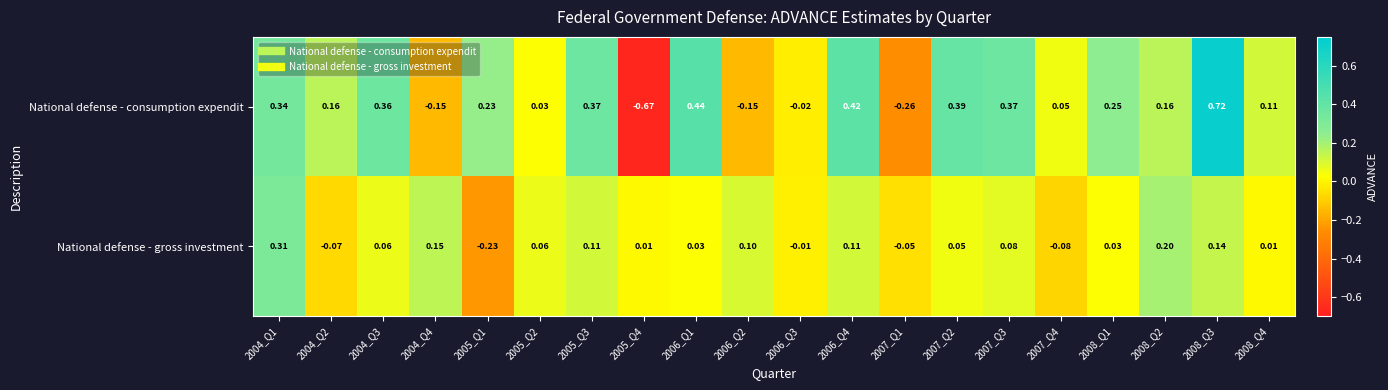

Which series has the widest spread of values?

National defense - consumption expendit